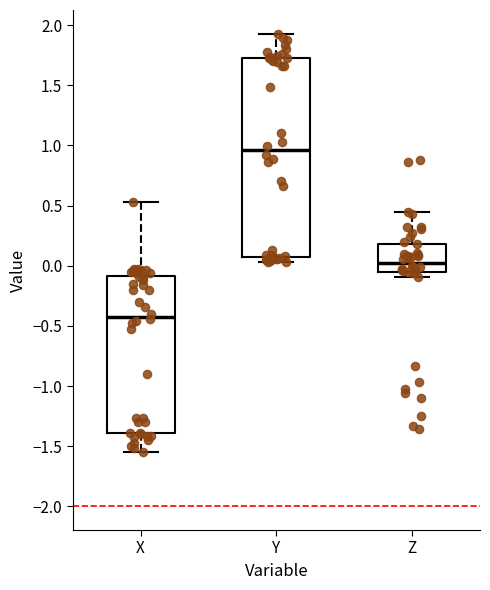

Reading left to right, transcribe this box plot: for each box, give where its median line is, the range the box spans, and where its two whiskers end, as read against the y-axis. The values are not printed on the chart, so give them approximately, as read against the axis.

X: median -0.40, box -1.40 to -0.10, whiskers -1.55 to 0.55
Y: median 0.95, box 0.10 to 1.75, whiskers 0.05 to 1.95
Z: median 0.00, box -0.05 to 0.20, whiskers -0.10 to 0.45